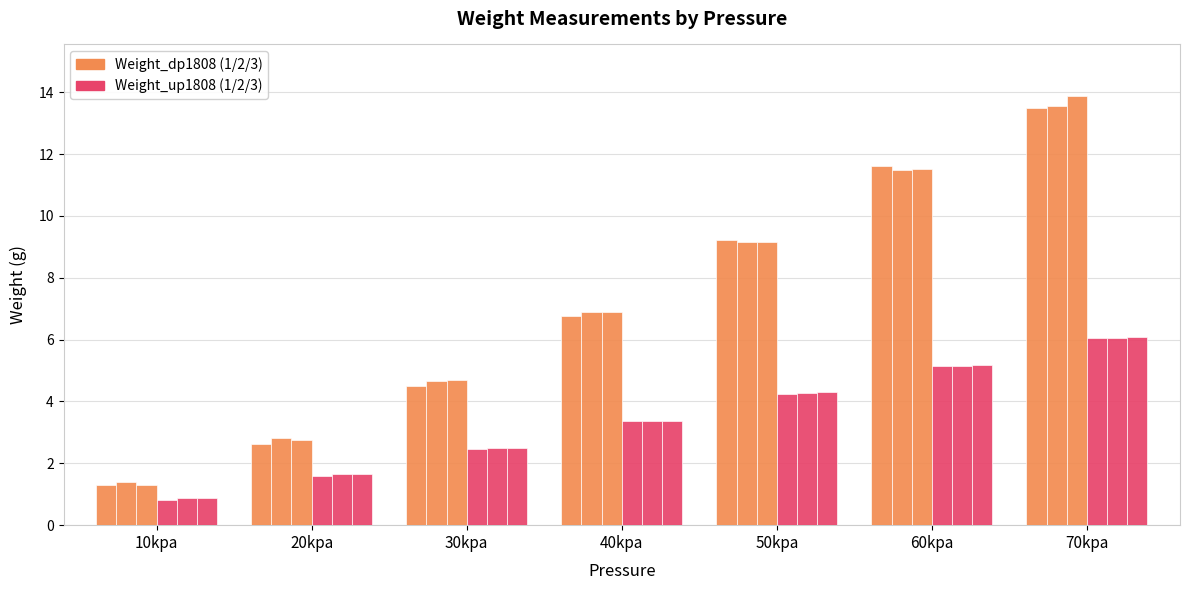

Is it true that Weight_up1808.3 equals 6.1 at 70kpa?

True